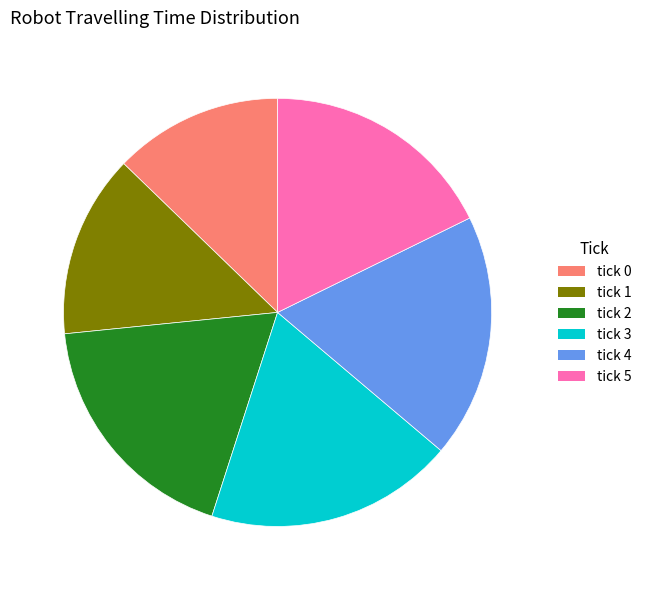

Between tick 1 and tick 2, which is larger?

tick 2